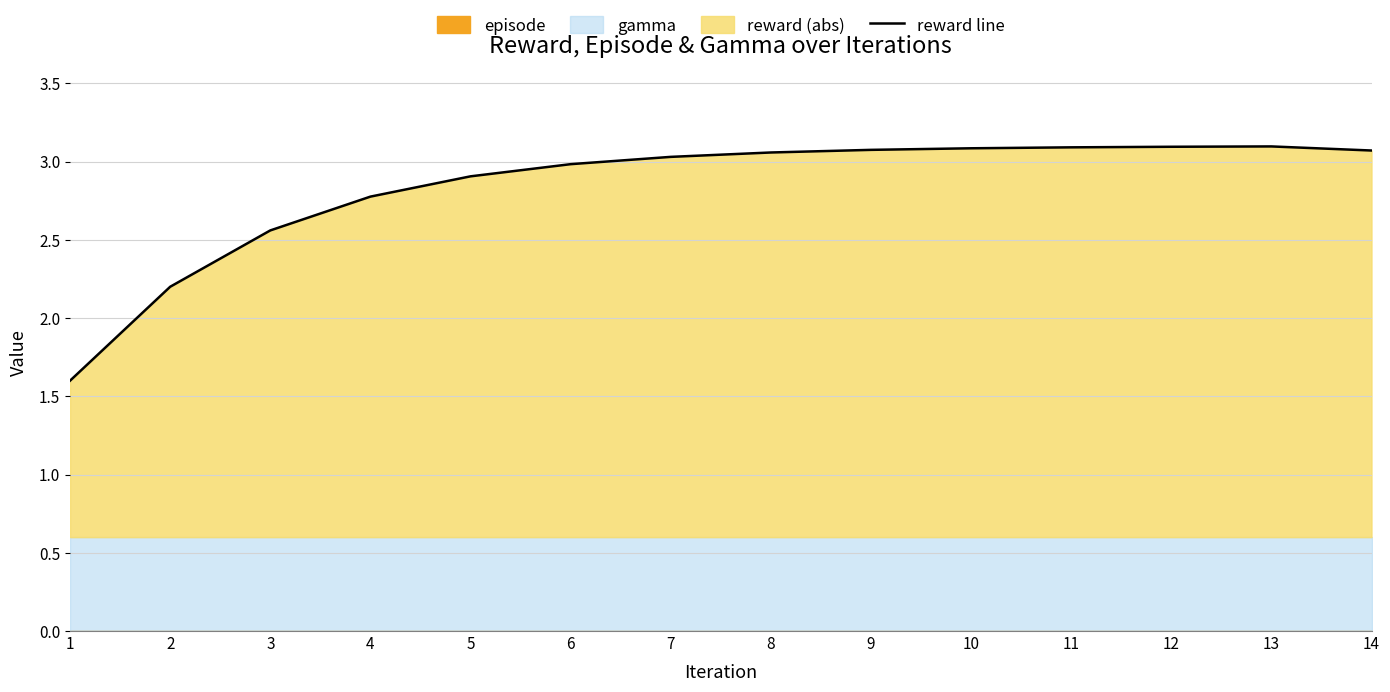

Where is the first local maximum?

13